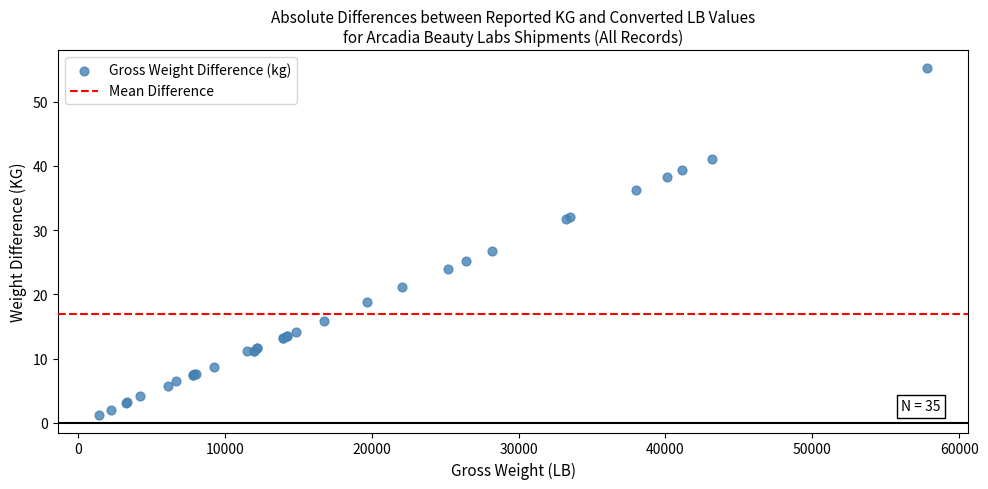

What Y value in the scatter plot is closest to 28?

26.8